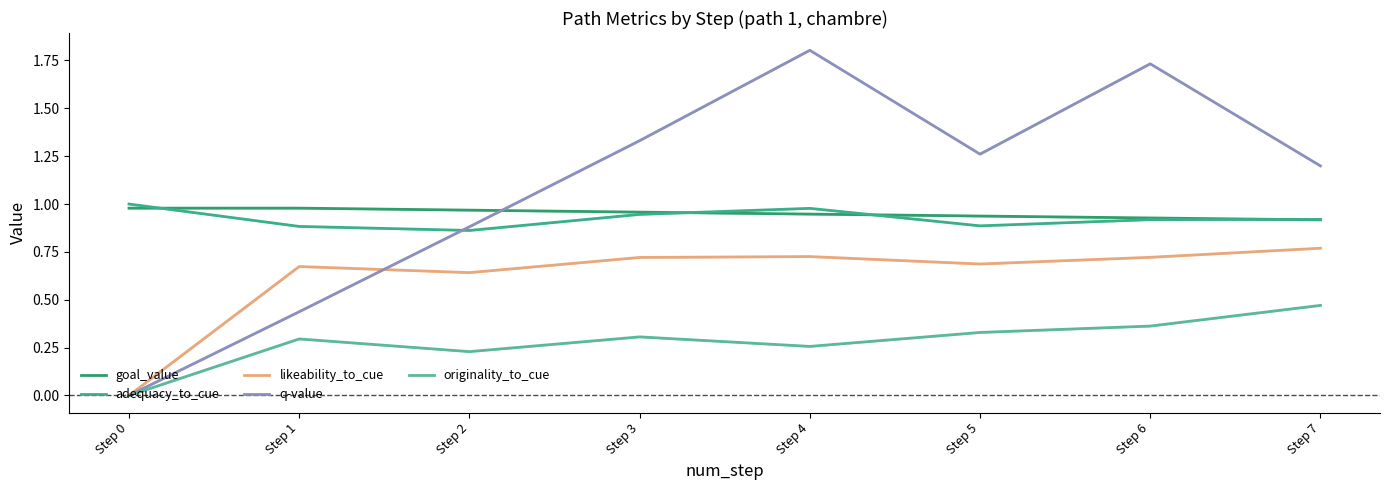

How many data points in q-value are above 1?

5